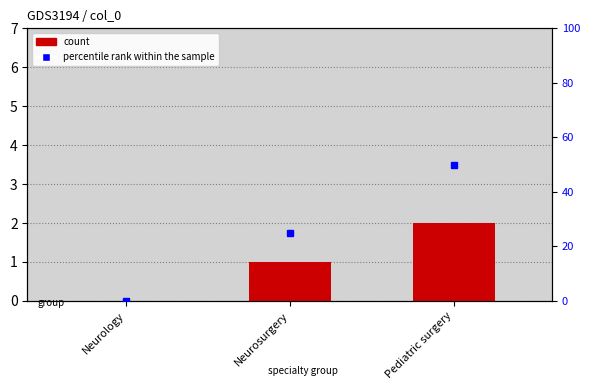

What is the label of the 1st bar from the right?

Pediatric surgery